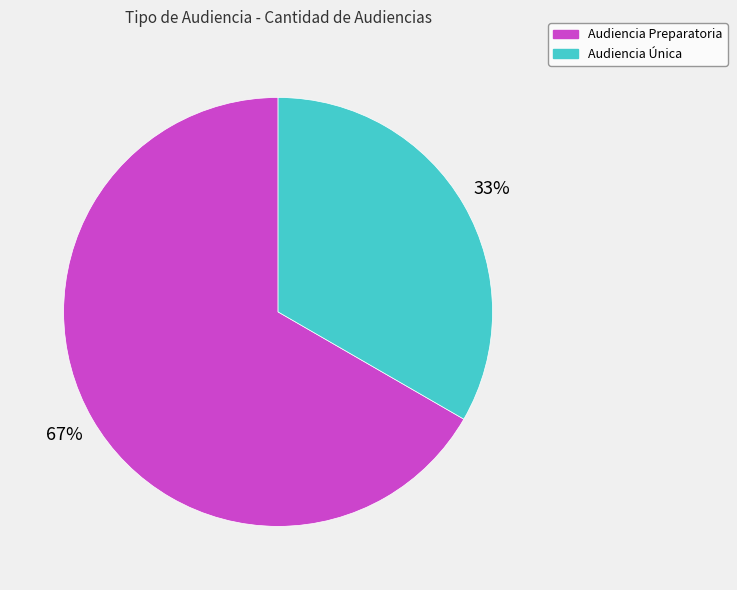

Which has a higher value, Audiencia Preparatoria or Audiencia Única?

Audiencia Preparatoria